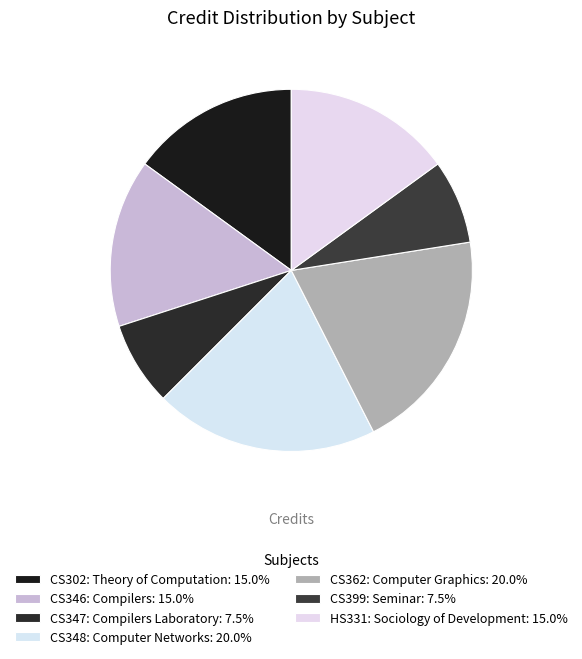

To the nearest percent, what portion does CS302: Theory of Computation represent?

15%